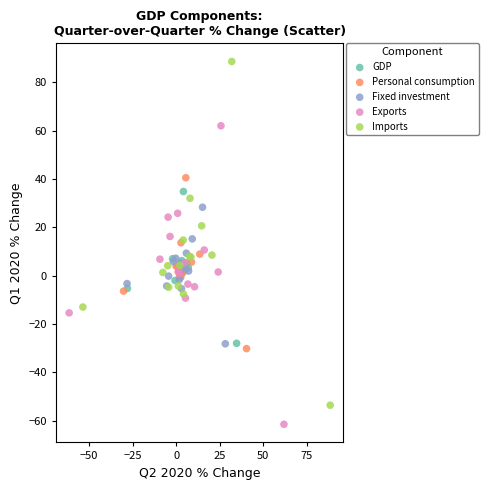

What are all the series names shown in the legend?

GDP, Personal consumption, Fixed investment, Exports, Imports